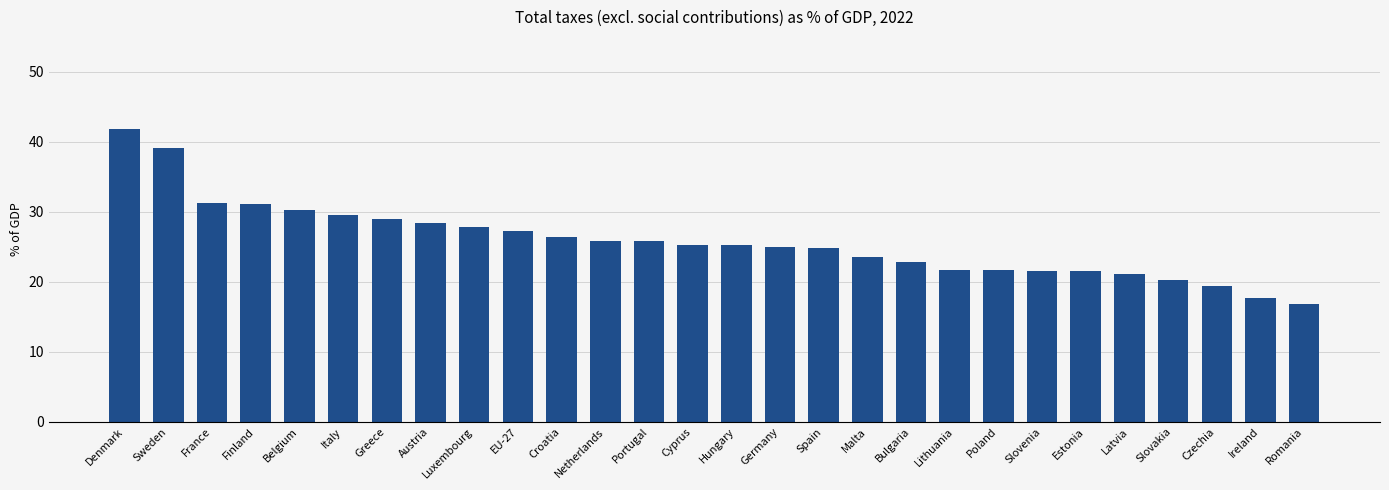

What is the smallest value displayed?

16.9